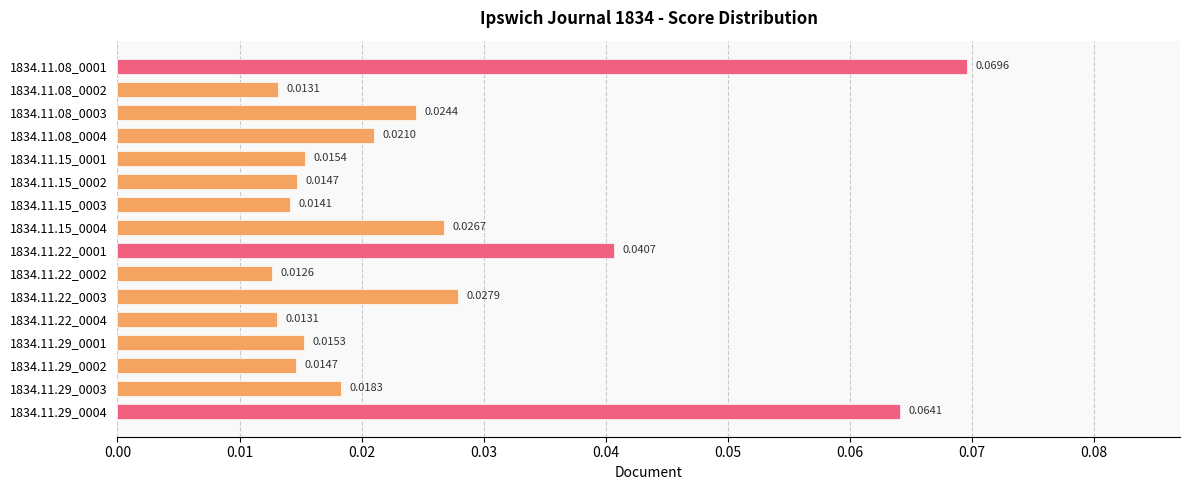

How many categories are shown in the chart?

16